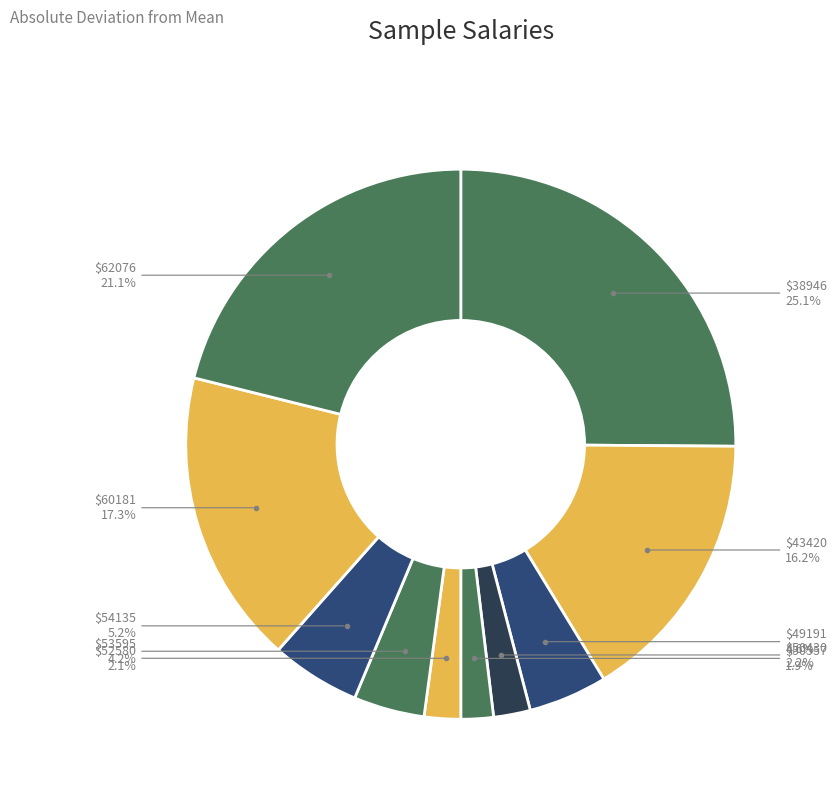

How many slices are in this pie chart?

10